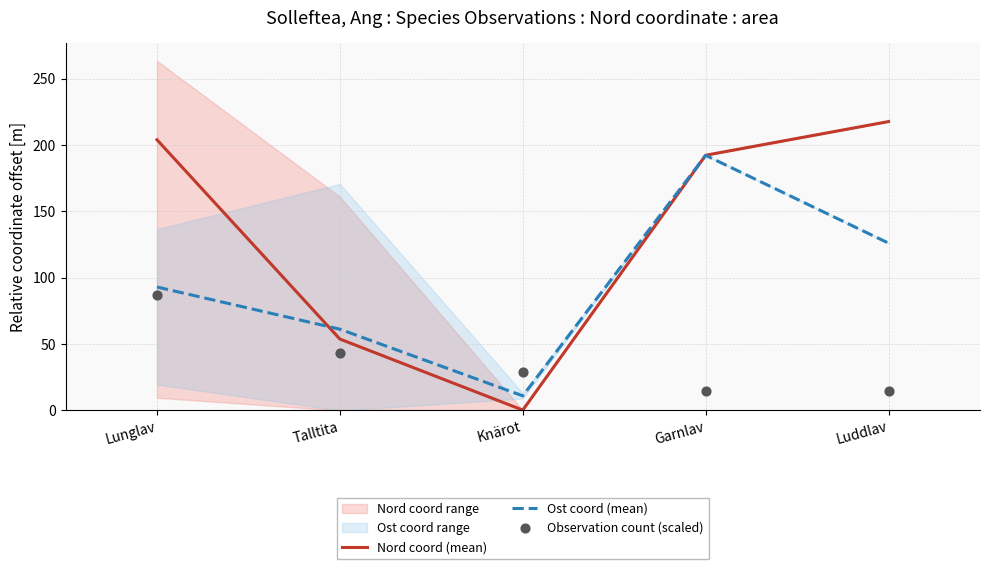

Which series has the largest Y range (max minus min)?

Nord coord (mean)